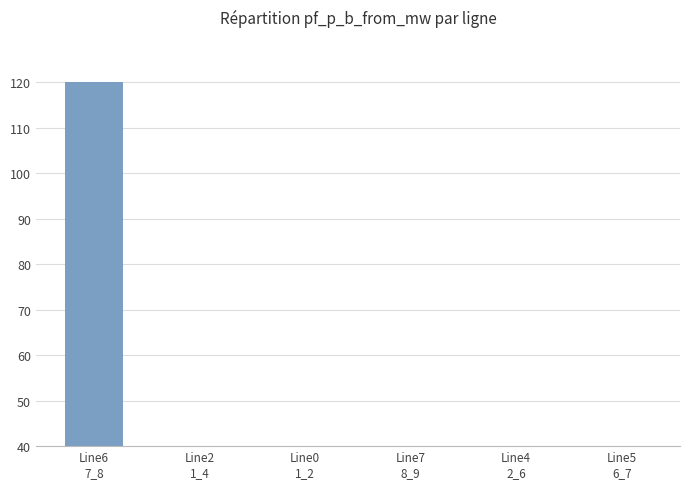

Reading left to right, transcribe all the data shown in this chart.

120.0	0.0	0.0	0.0	0.0	0.0